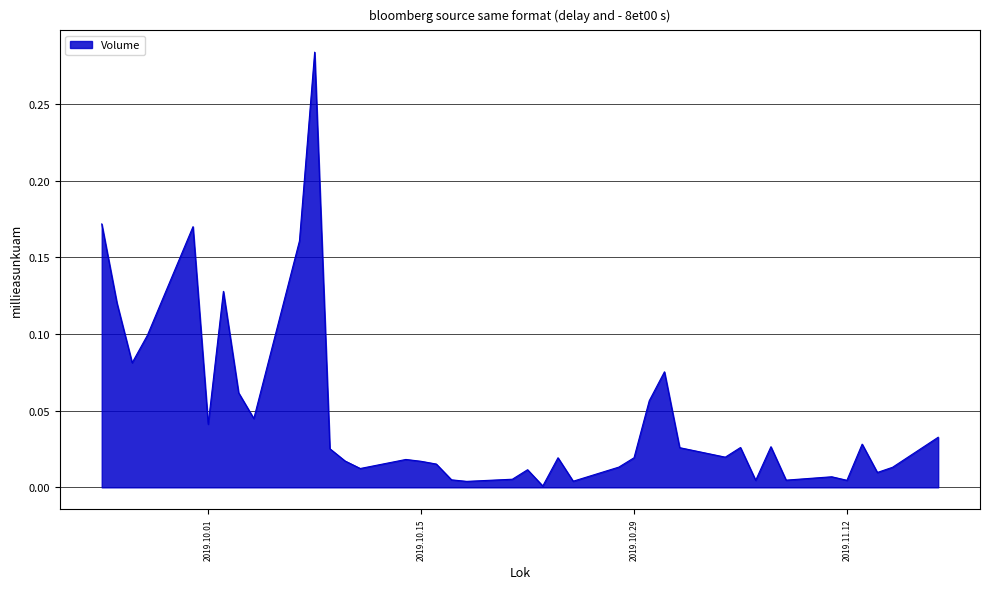

What is the maximum value shown in the chart?

0.3